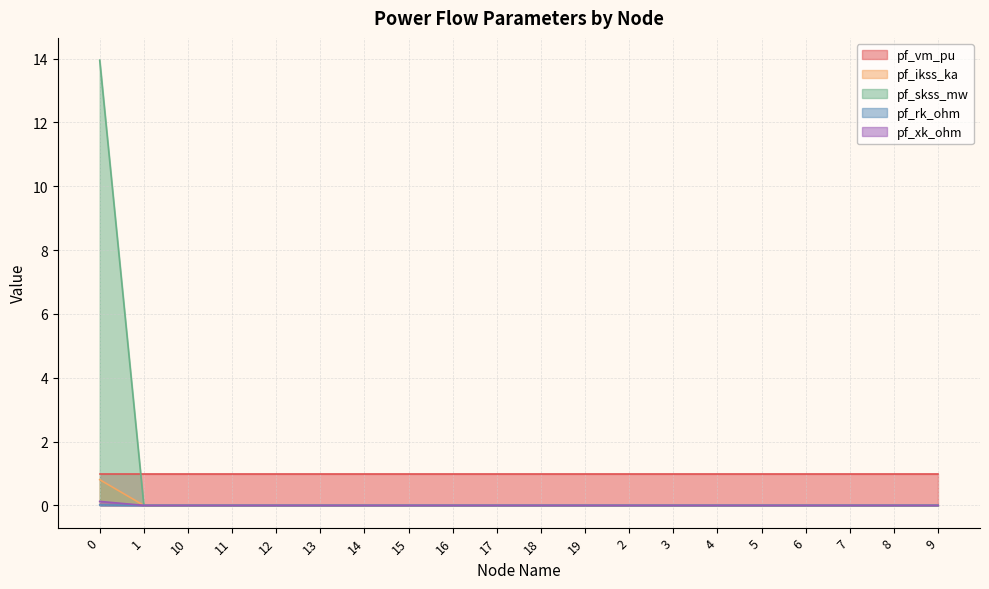

Is it true that pf_rk_ohm equals 0.0 at 11?

True